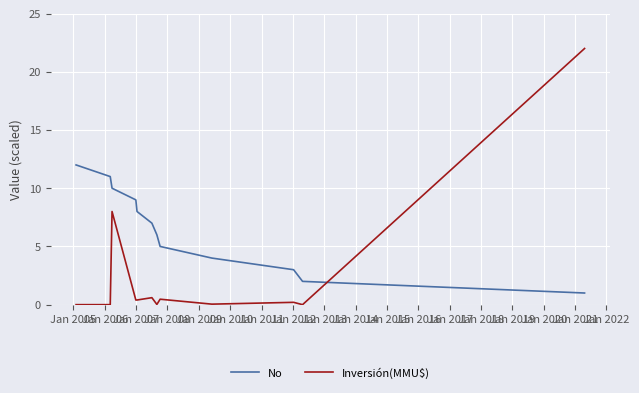

What are all the series names shown in the legend?

No, Inversión(MMU$)